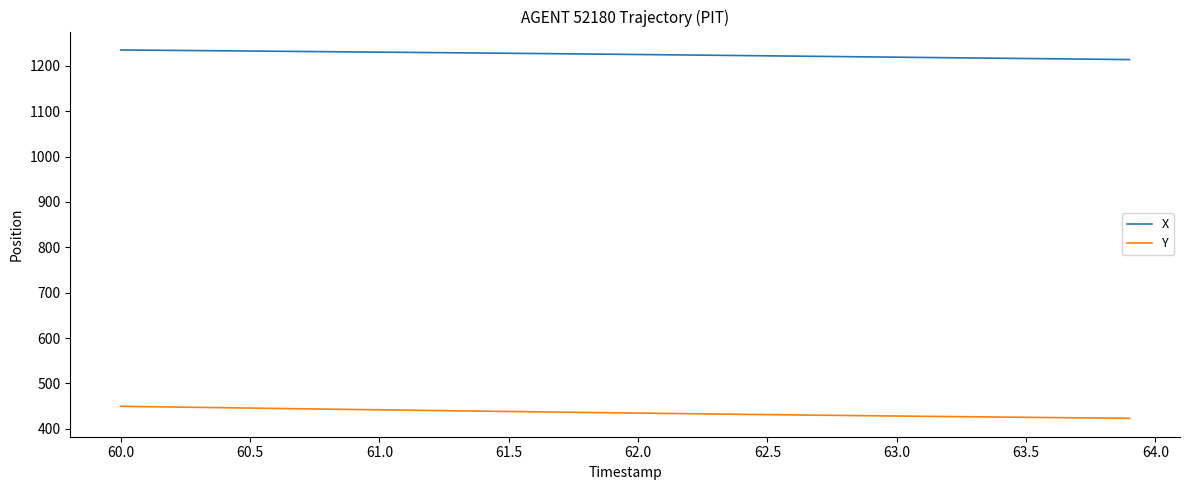

What is the minimum value for X?

1213.8